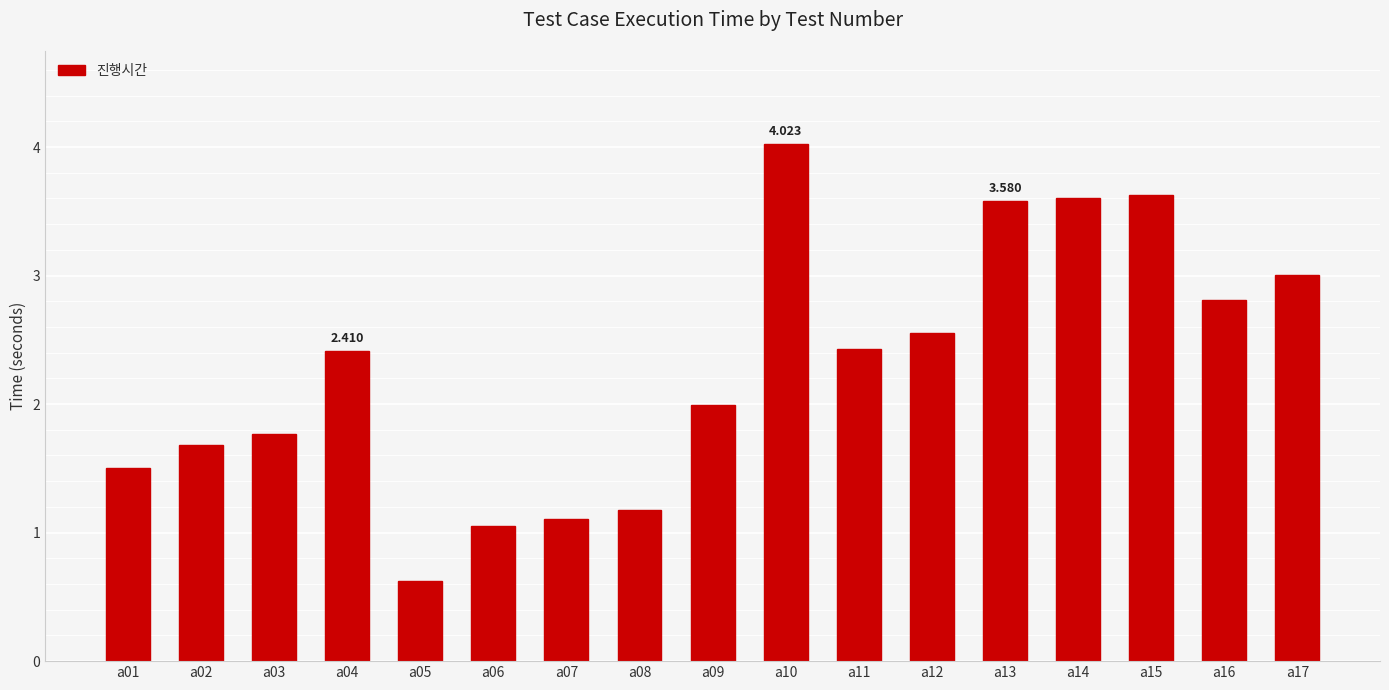

List the labels in order of value, largest first.

a10, a15, a14, a13, a17, a16, a12, a11, a04, a09, a03, a02, a01, a08, a07, a06, a05